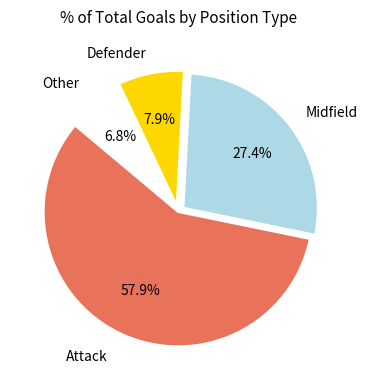

Is there any slice that represents more than half of the pie?

Yes